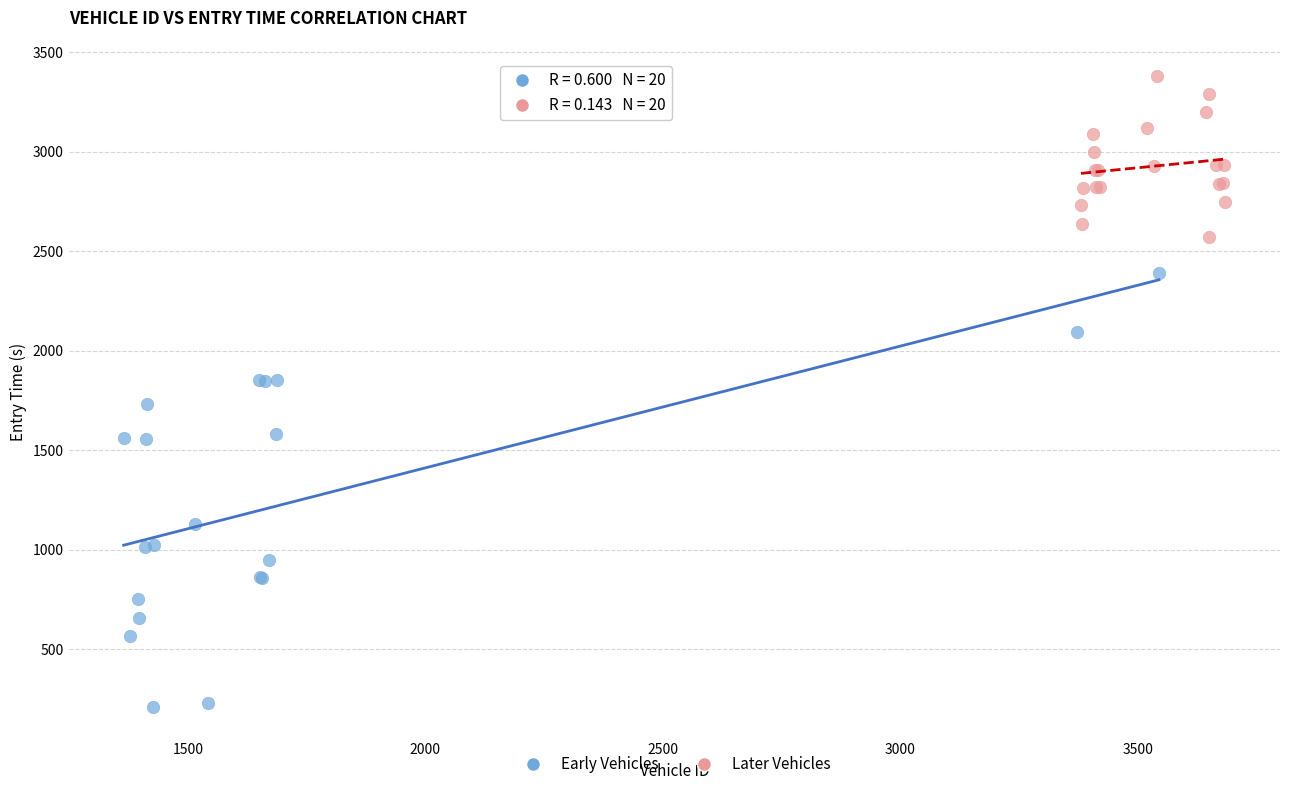

Which series reaches the maximum Y coordinate?

Later Vehicles